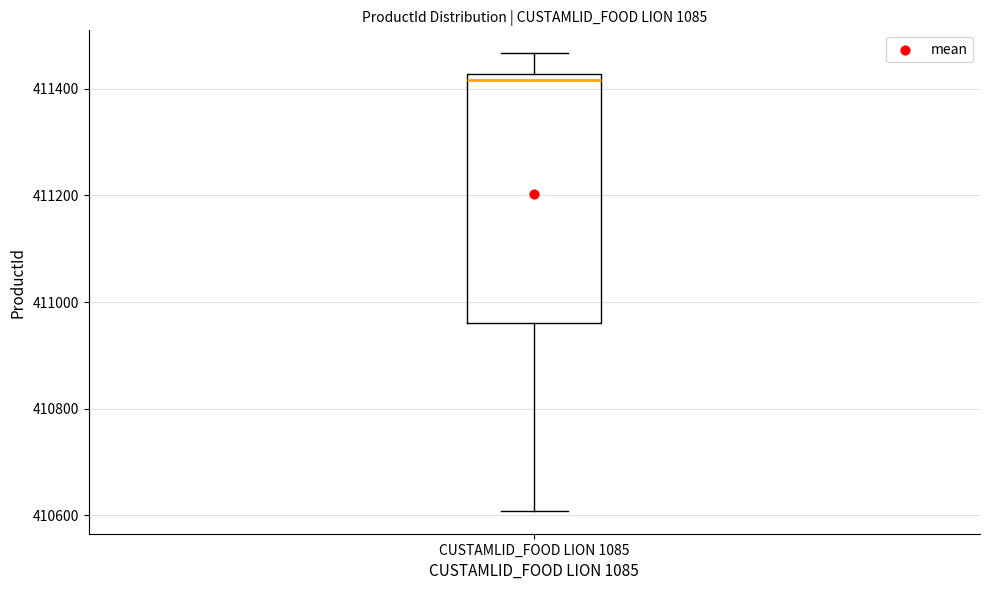

Where is the lower edge of the box for CUSTAMLID_FOOD LION 1085 on the y-axis? The values are not printed on the chart, so give them approximately, as read against the axis.

410960